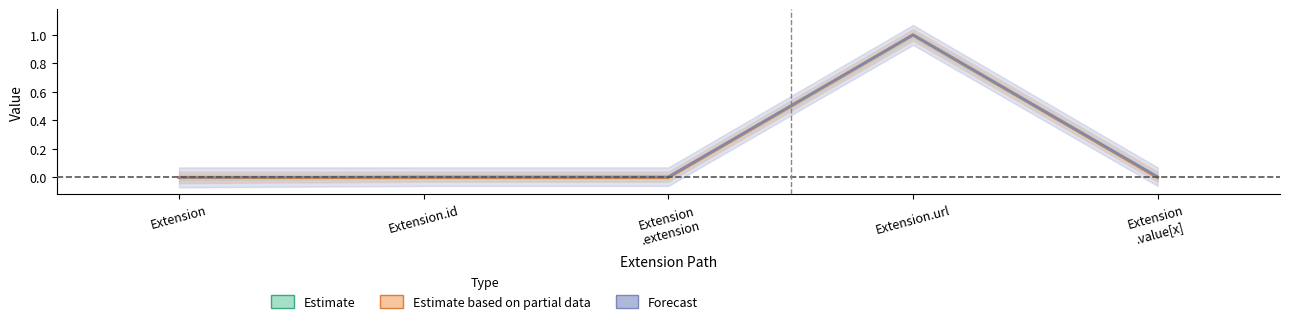

How many lines are shown in the chart?

2